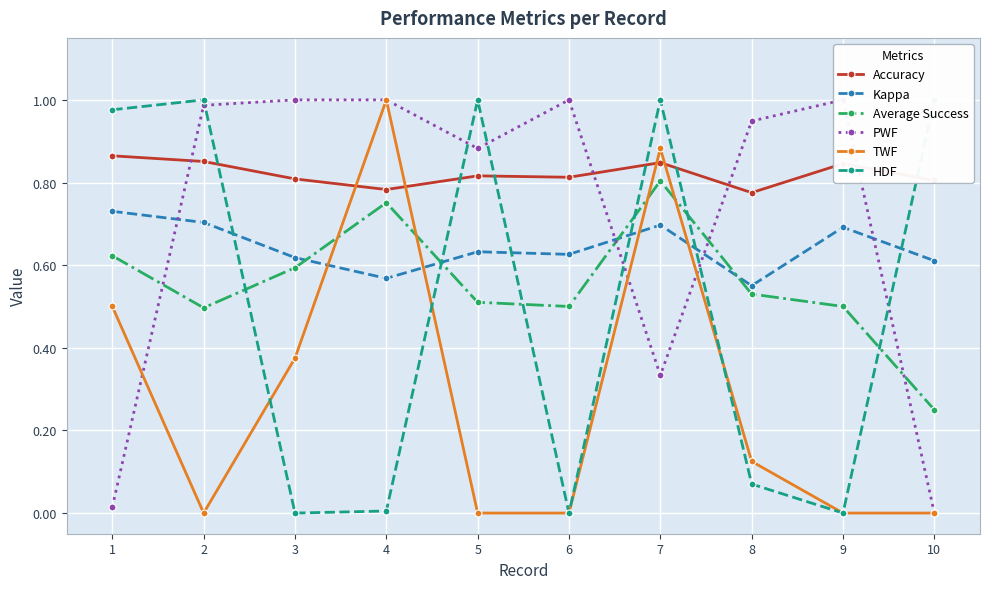

What is the greatest value displayed?

1.0